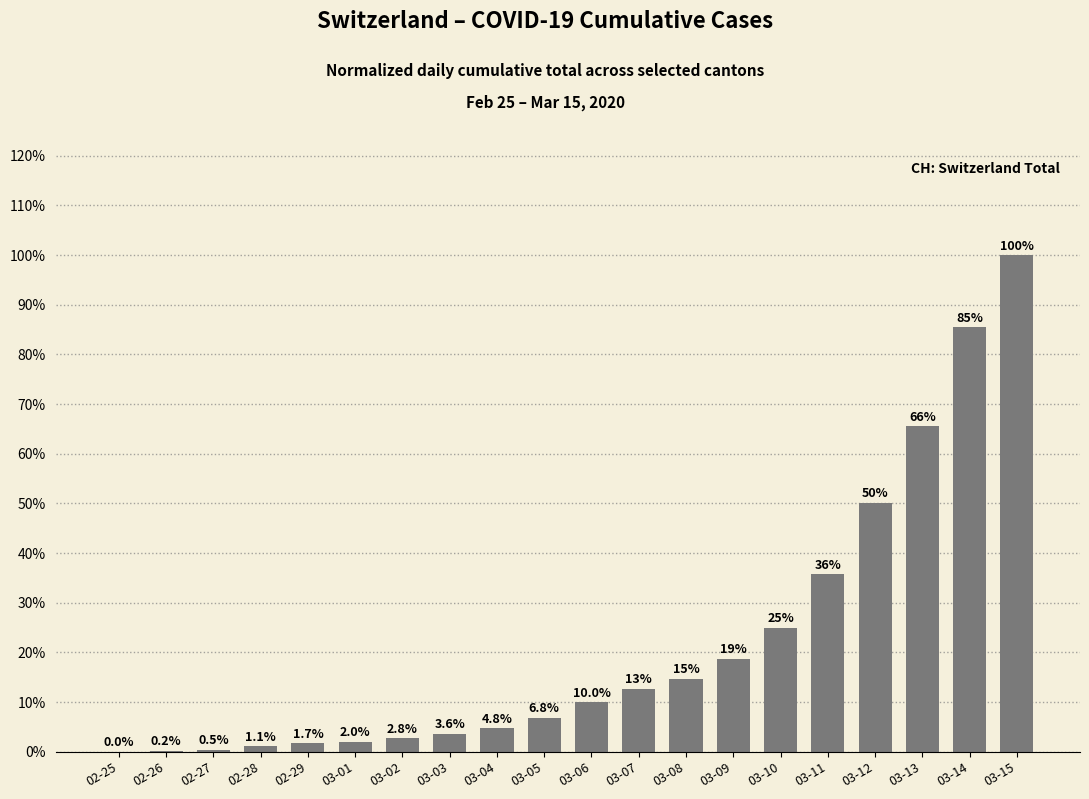

The chart shows a value of 6.8 at 03-05. True or false?

True